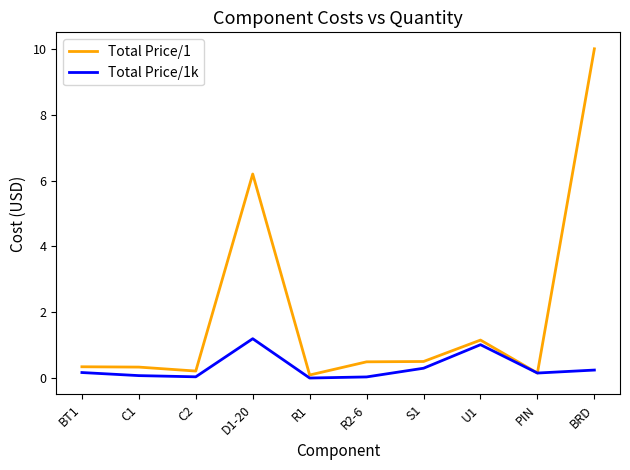

Is it true that Total Price/1 equals 1.8 at U1?

False